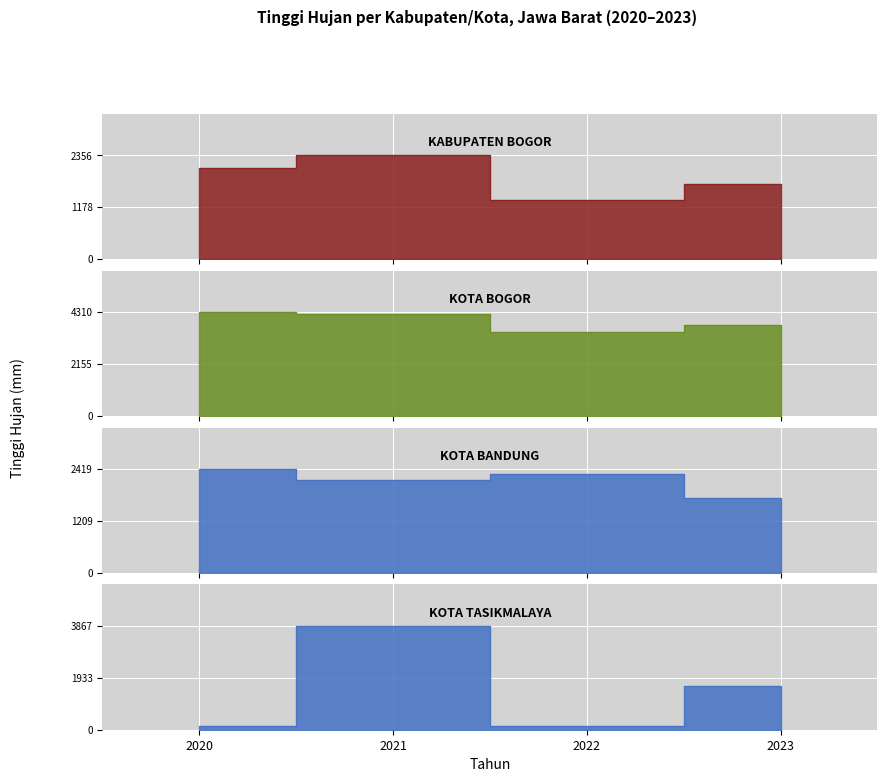

Where is the first local minimum for KOTA BANDUNG?

2021